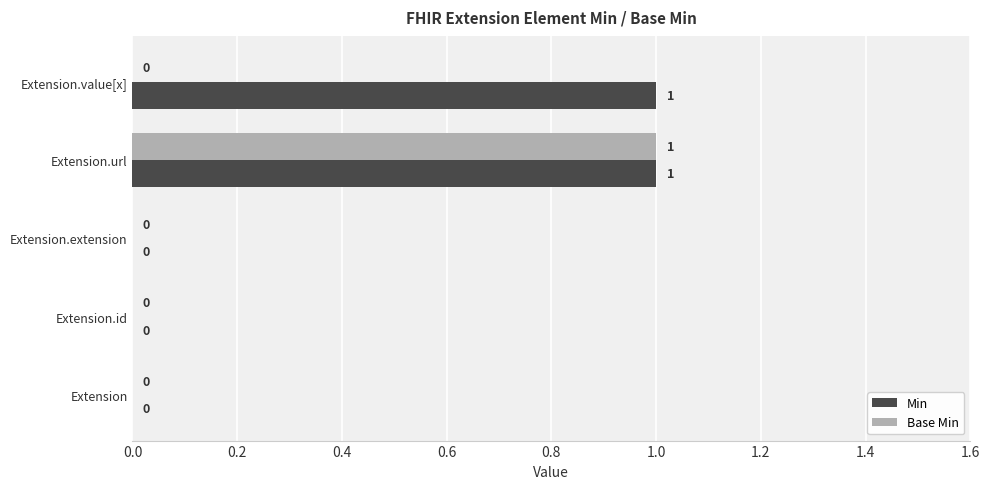

At which category is the sum across all series the highest?

Extension.url